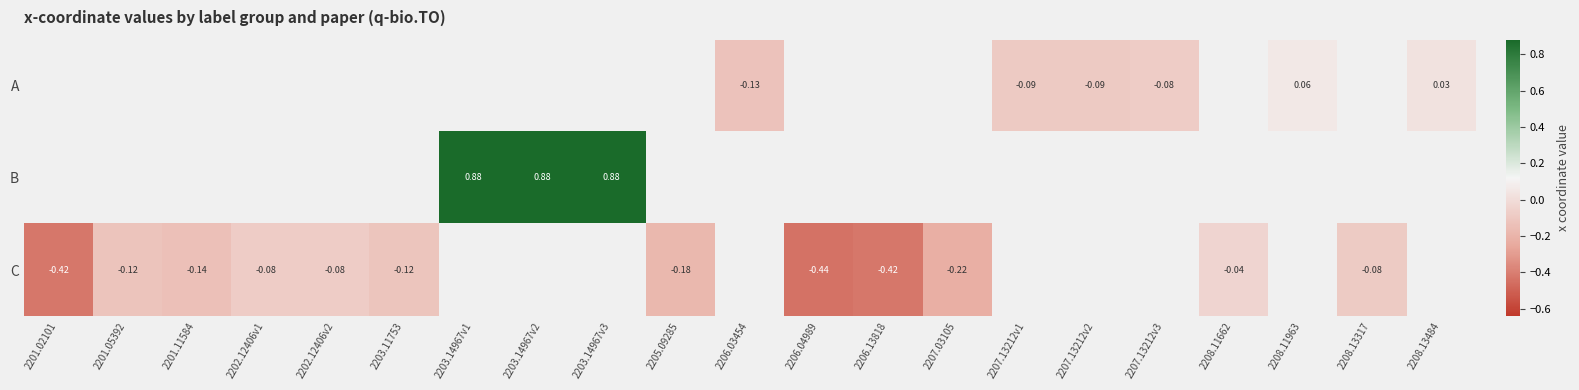

Count the number of data series in this chart.

3